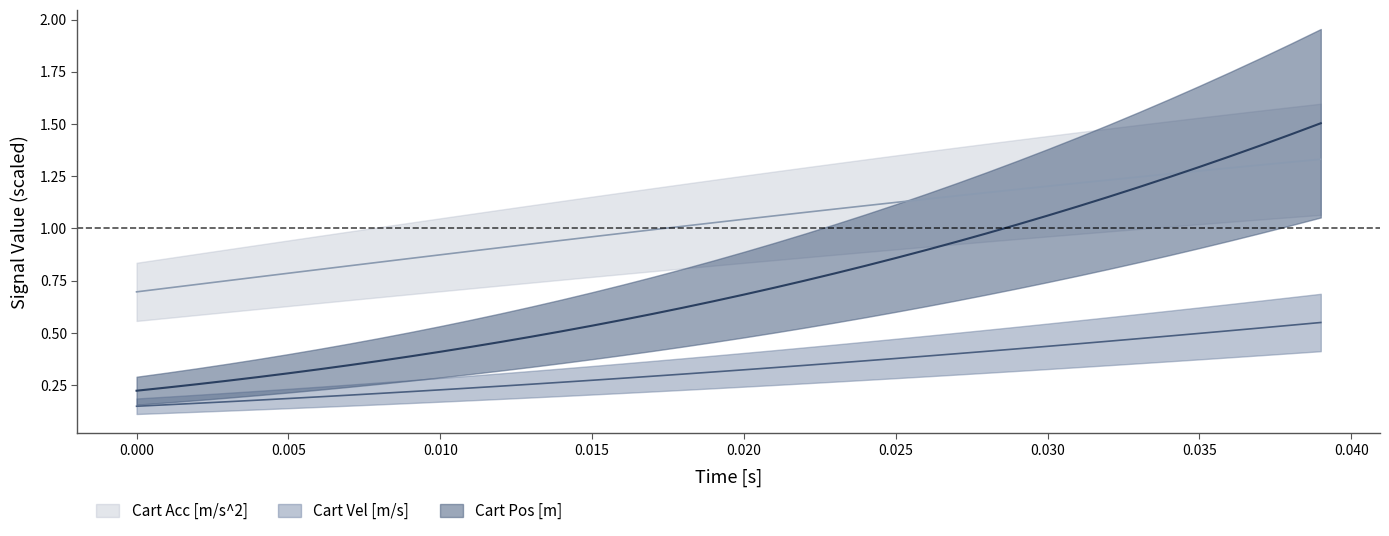

List the series in order of their peak value, highest first.

Cart Pos [m], Cart Acc [m/s^2], Cart Vel [m/s]